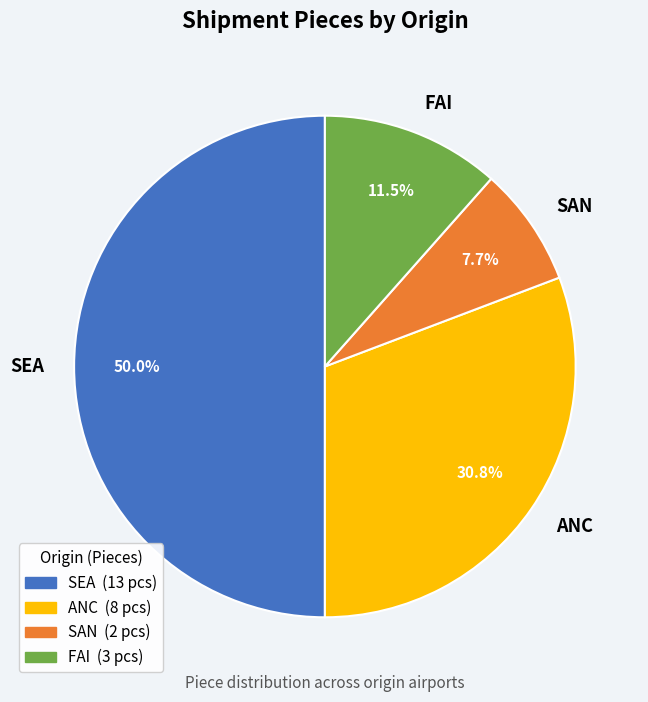

Which slice is the largest?

SEA